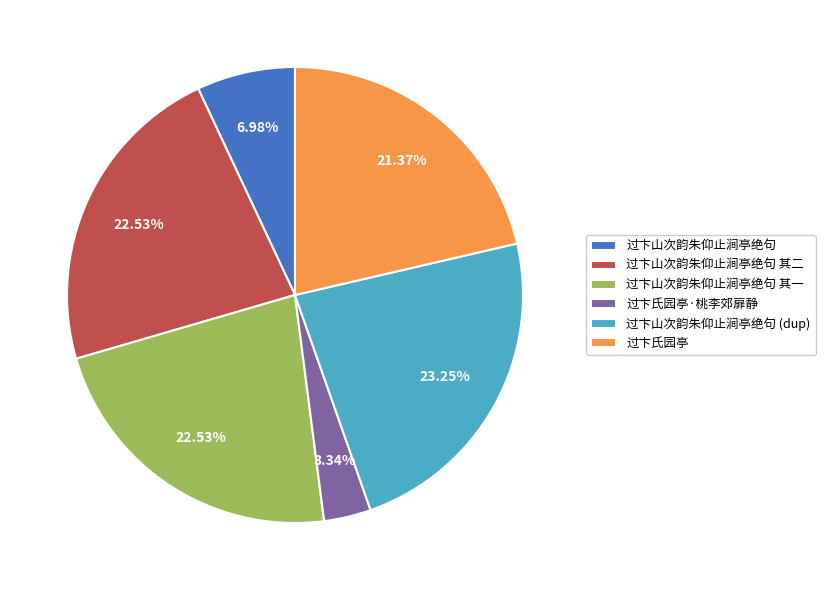

To the nearest percent, what percentage of the pie is 过卞氏园亭·桃李郊扉静?

3%